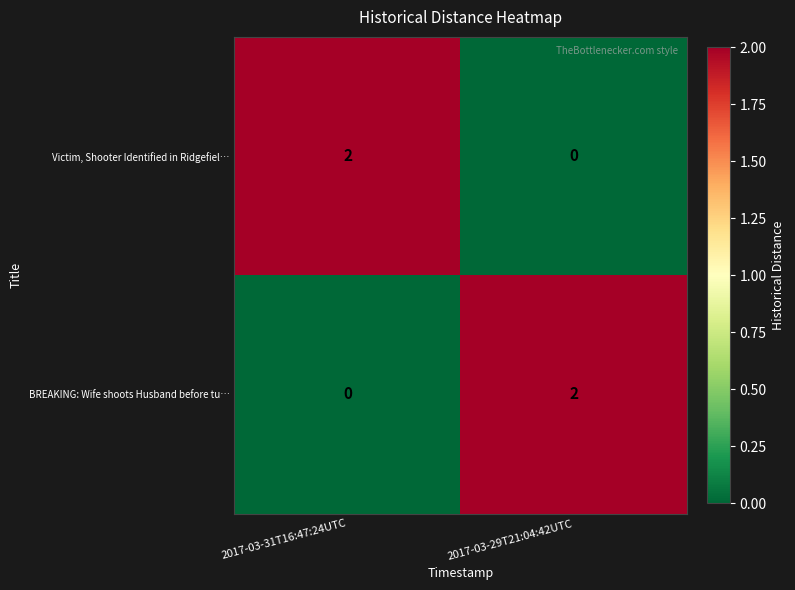

What is the difference between the highest and lowest values at 2017-03-29T21:04:42UTC?

2